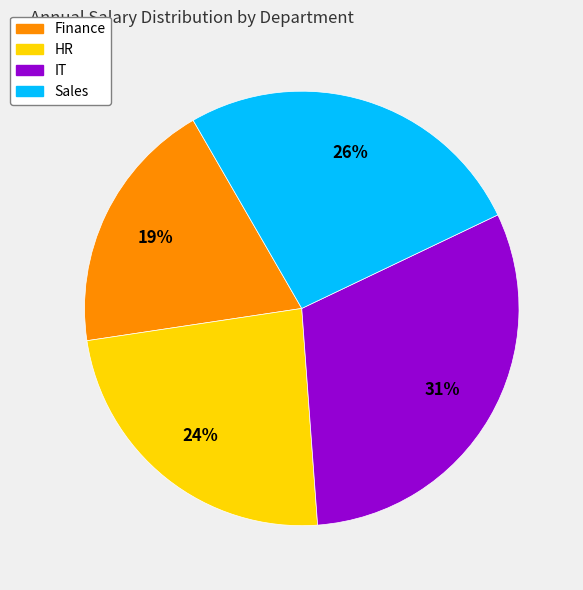

To the nearest percent, what percentage of the pie is Sales?

26%